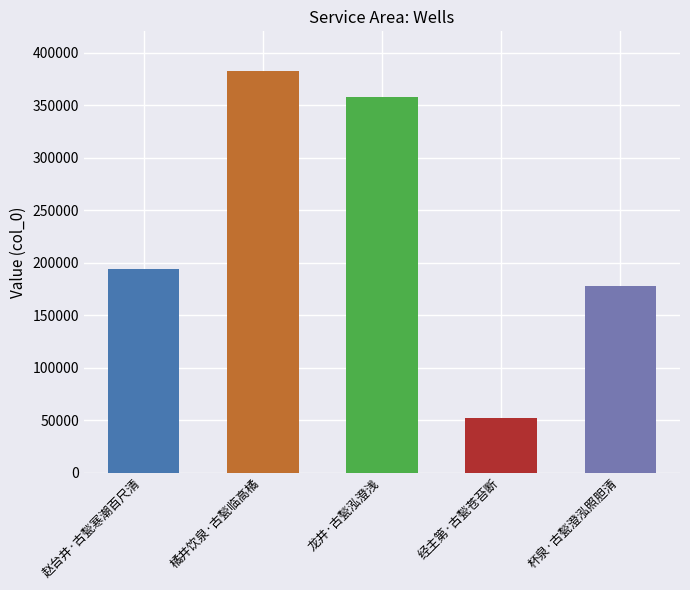

How many values are below 193947?

2